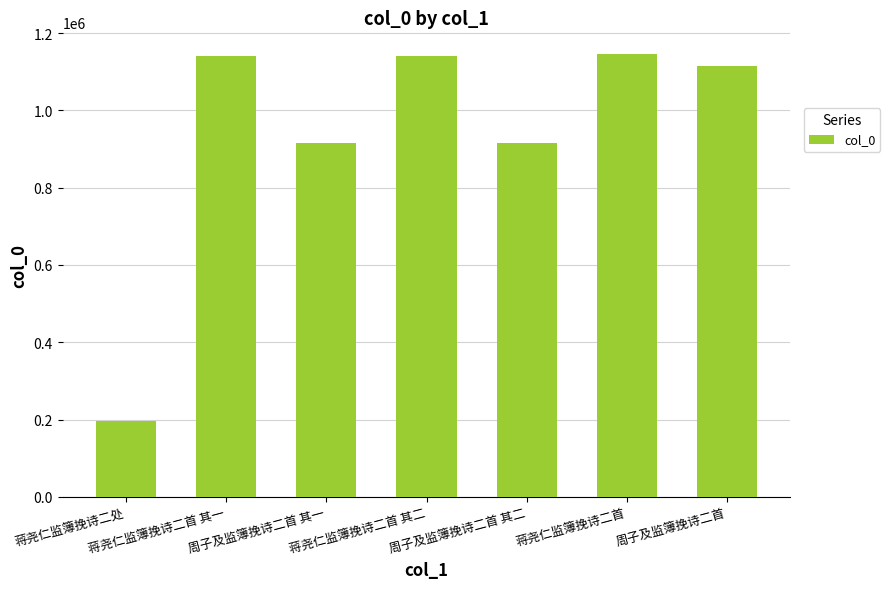

What is the change in value from 蒋尧仁监簿挽诗二首 其一 to 周子及监簿挽诗二首?

-26350